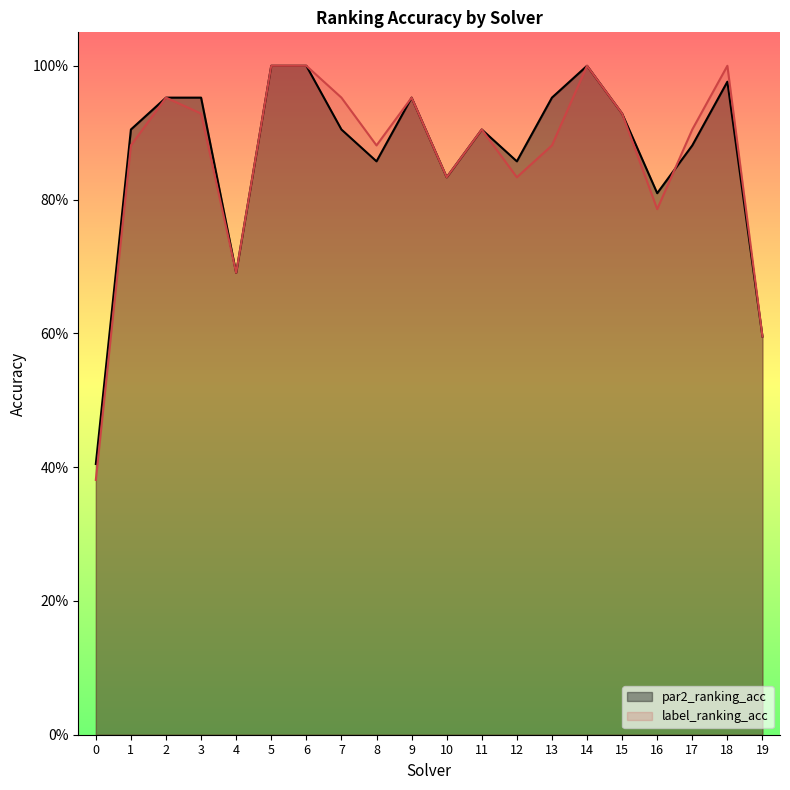

How many data points does each series have?

20